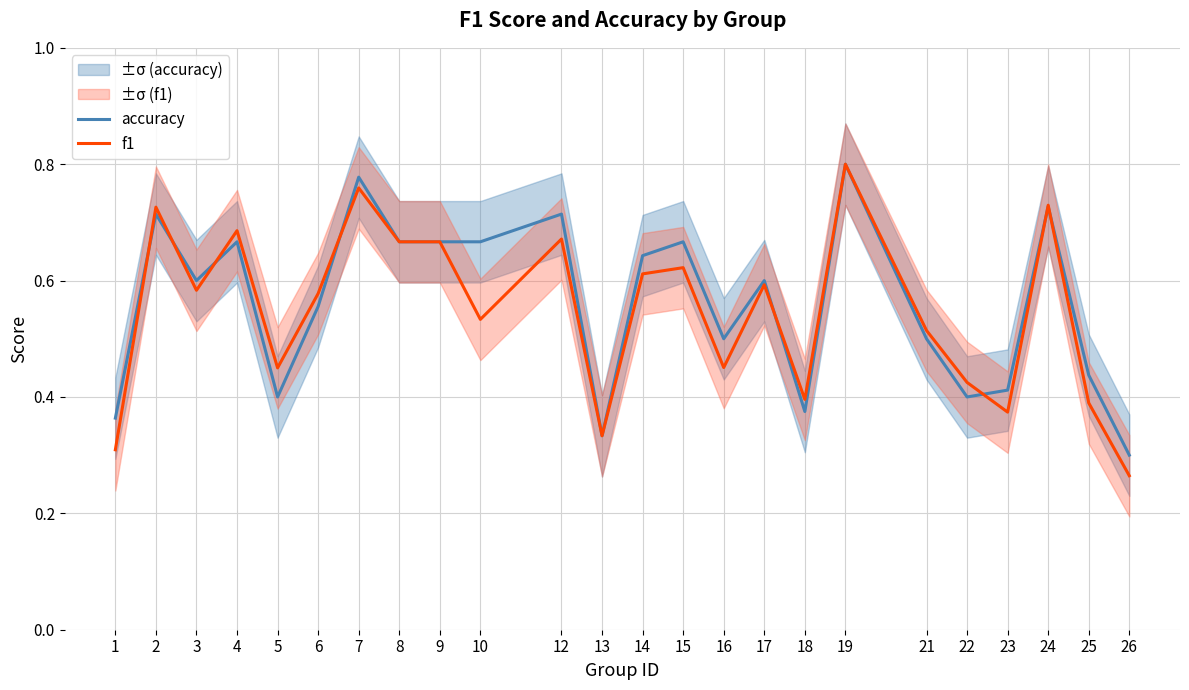

Where is accuracy nearest to the value 0?

26